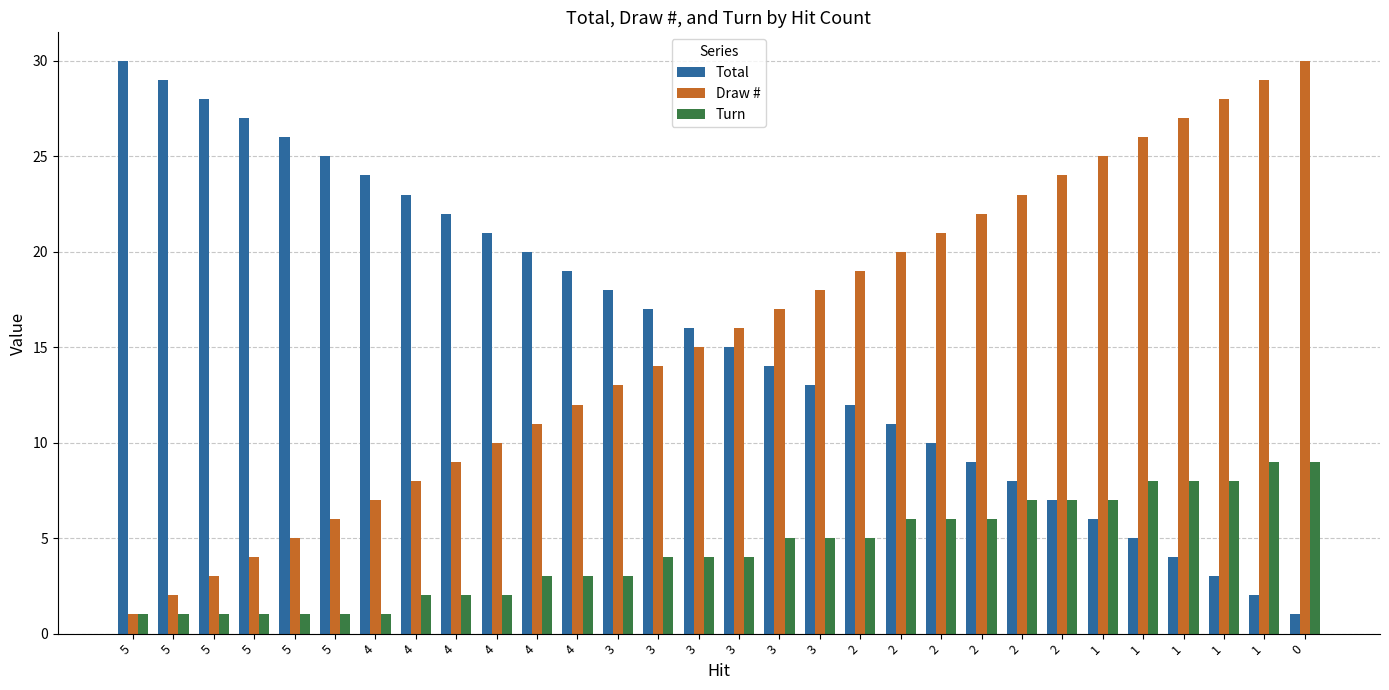

Rank the series at 5 from highest to lowest value.

Total, Draw #, Turn